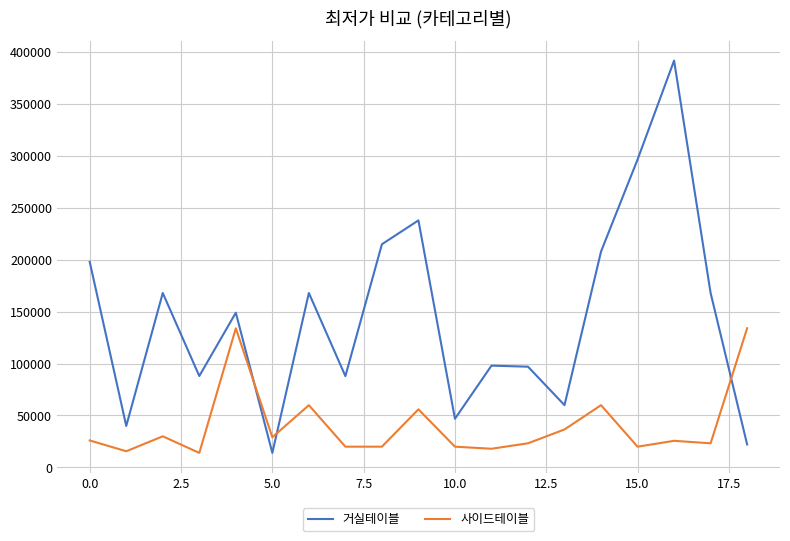

List the series in order of their peak value, lowest first.

사이드테이블, 거실테이블